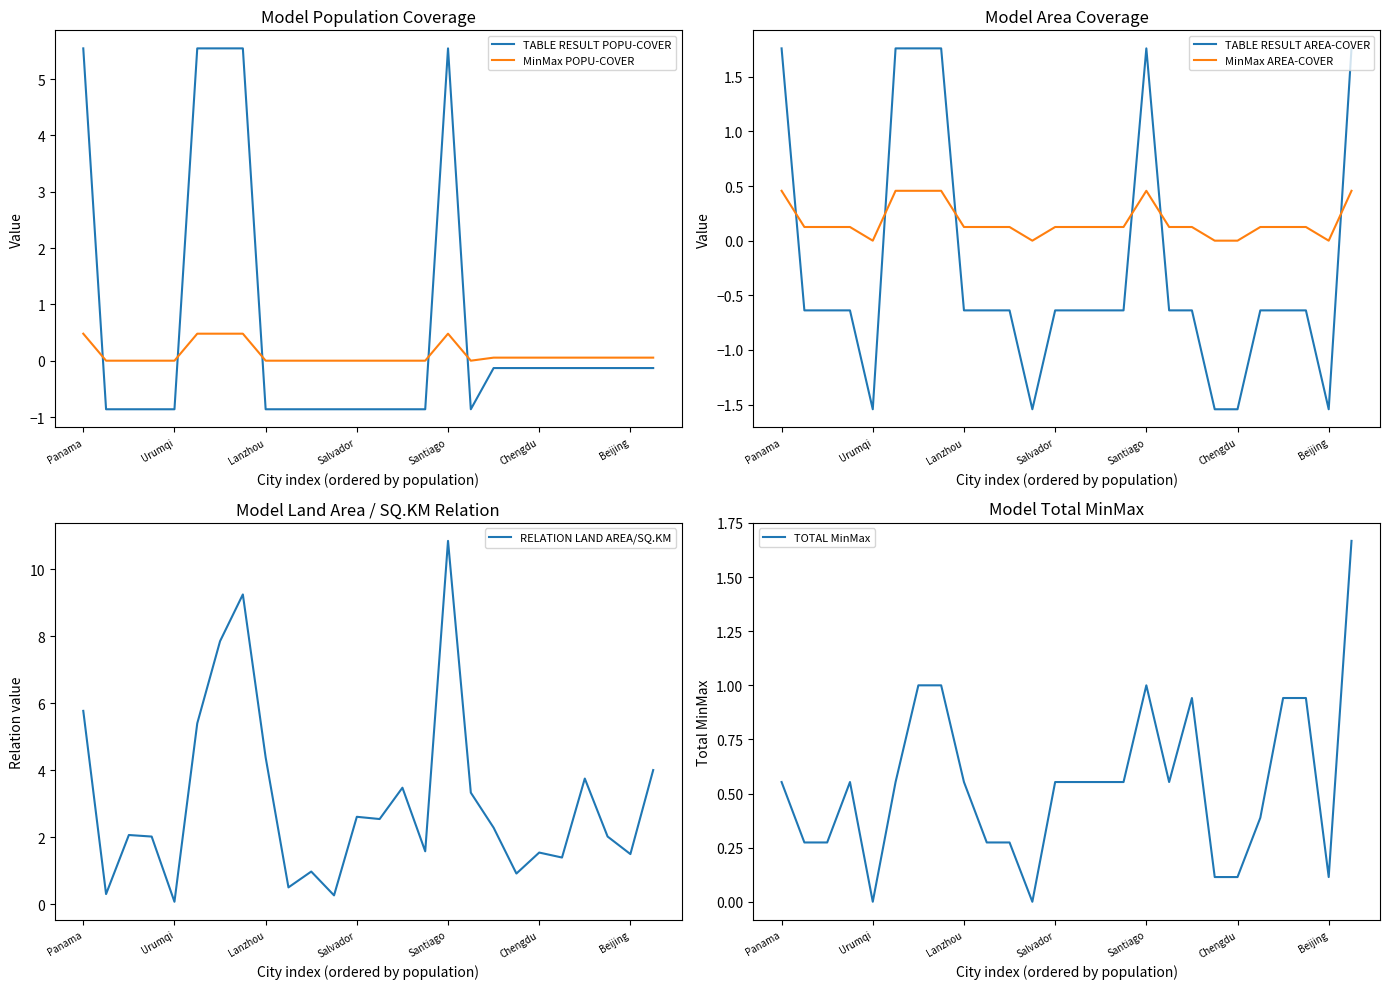

True or false: TABLE RESULT AREA-COVER has a value of -1.1 at Chengdu.

False